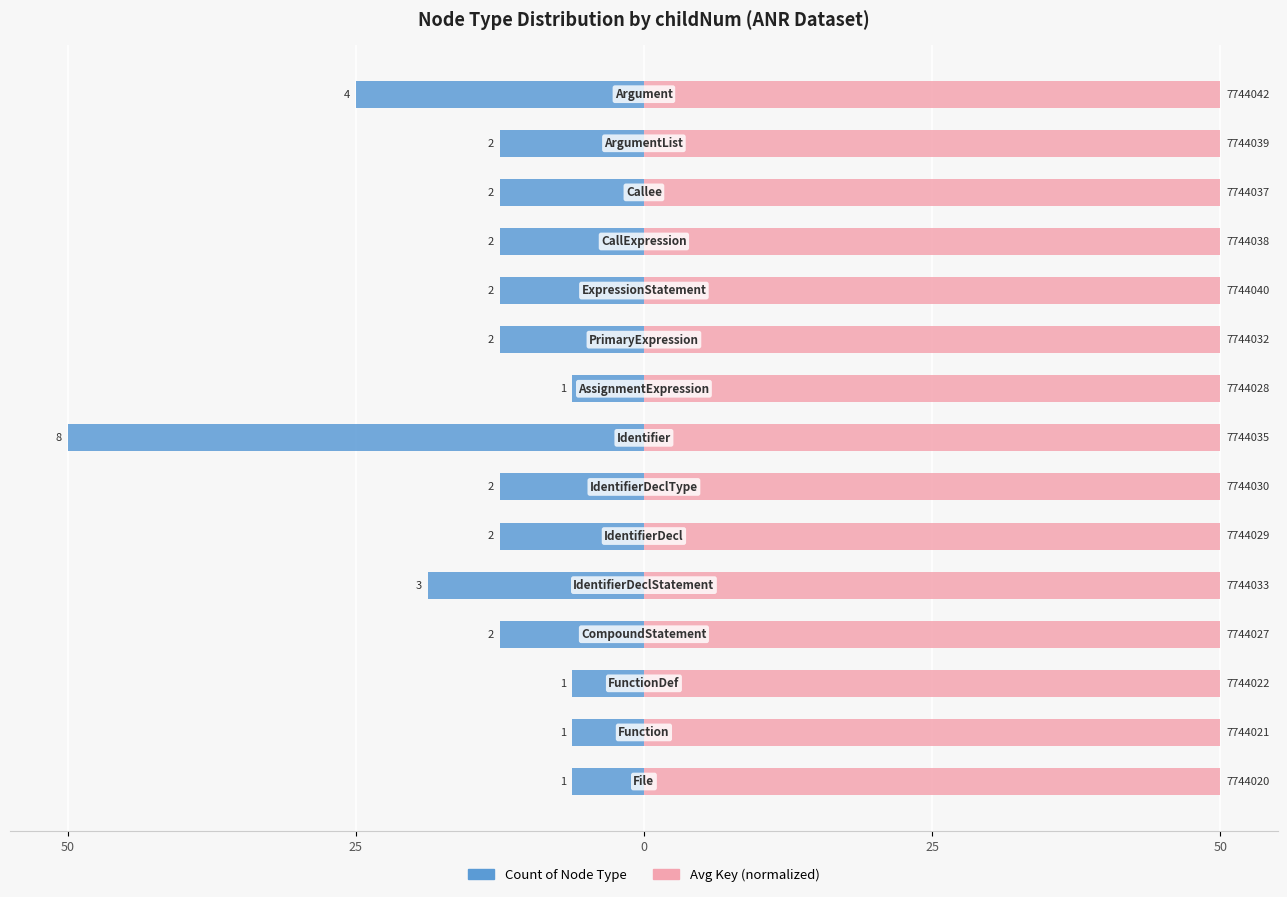

Are the bars horizontal?

Yes